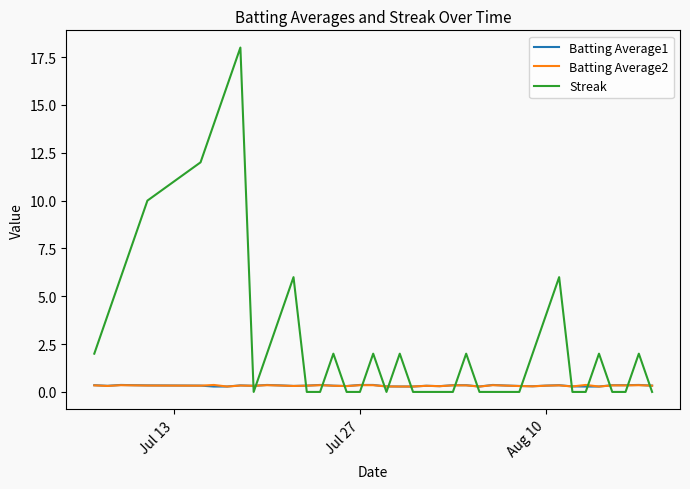

Which series has the largest total across all categories?

Streak